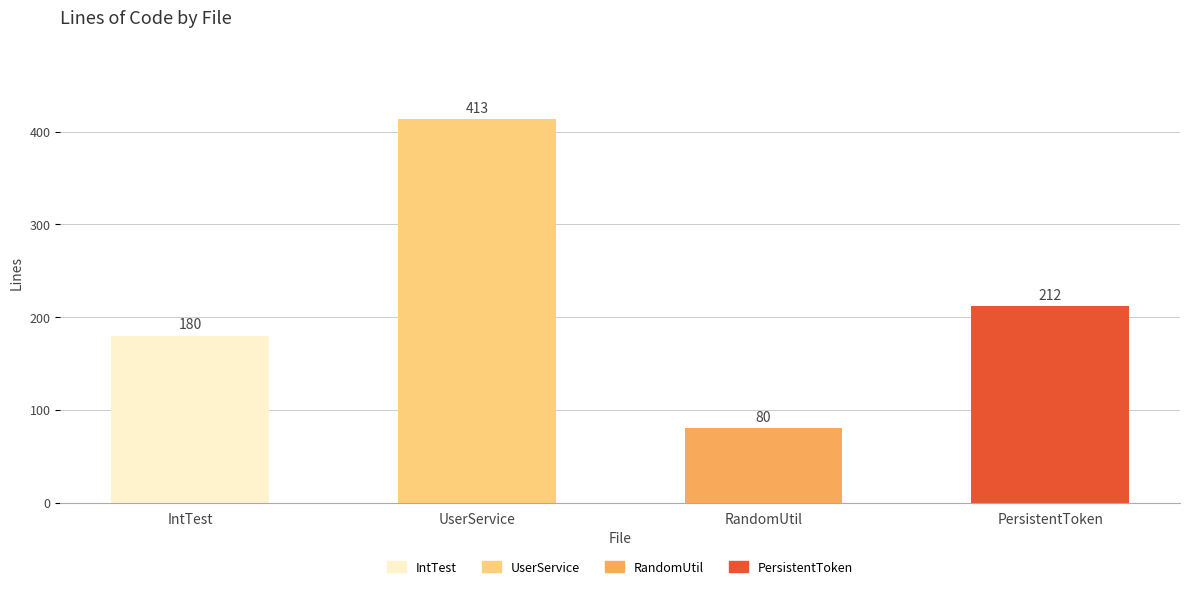

The value of _RandomUtil.java at Comments is 48. True or false?

False